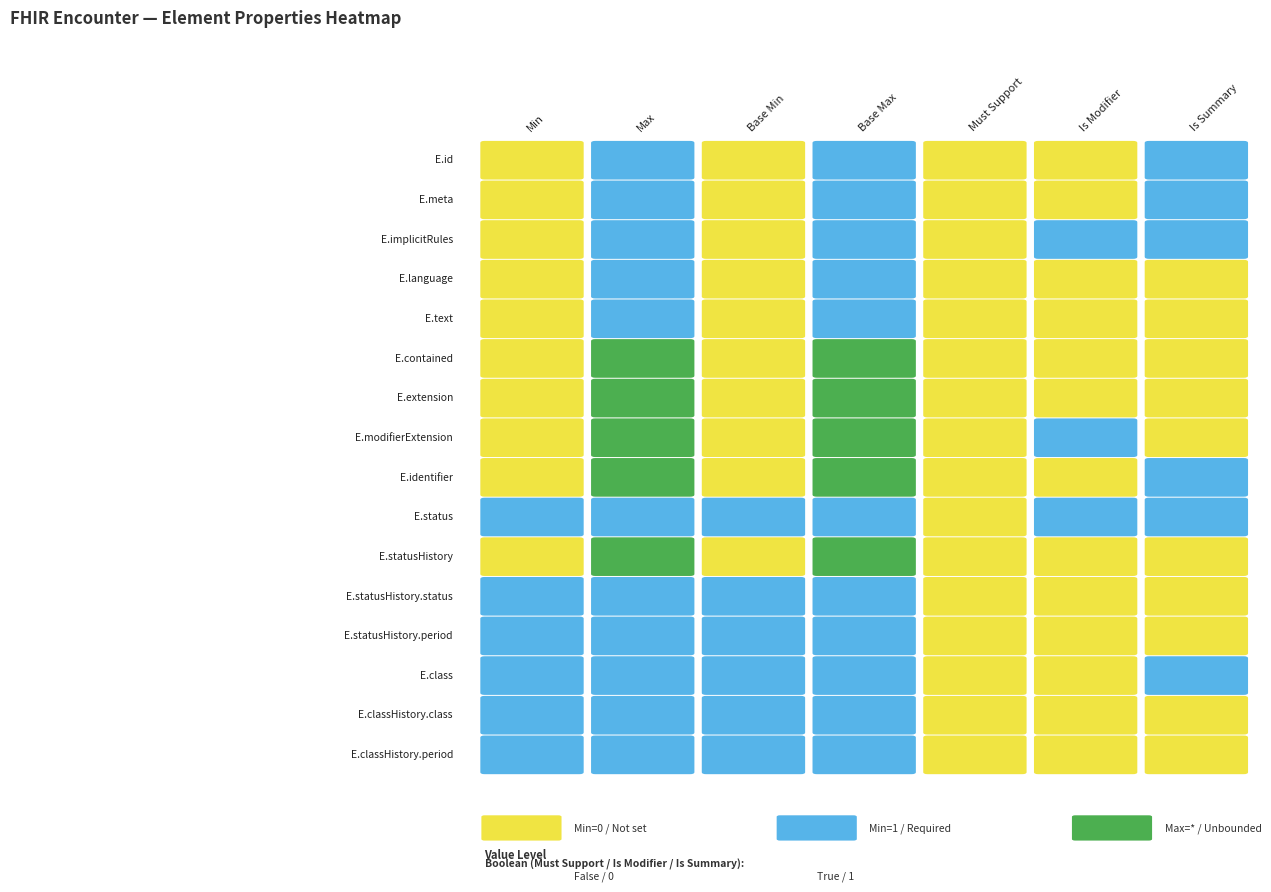

The value of Encounter.id at Encounter.meta is 1. True or false?

True